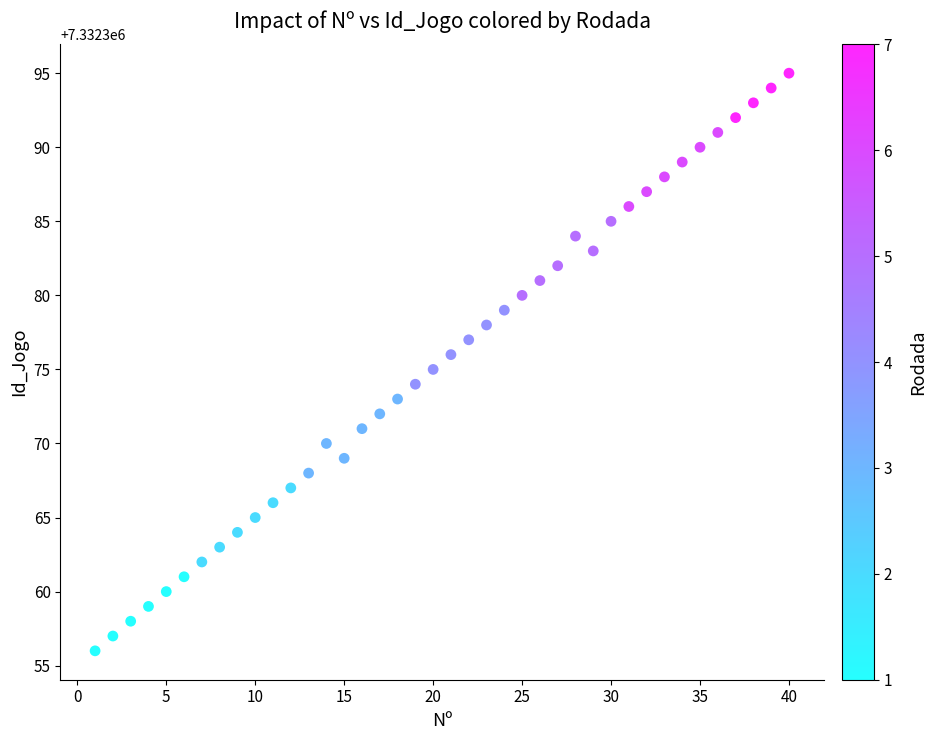

What is the range of X values (max minus min)?

39